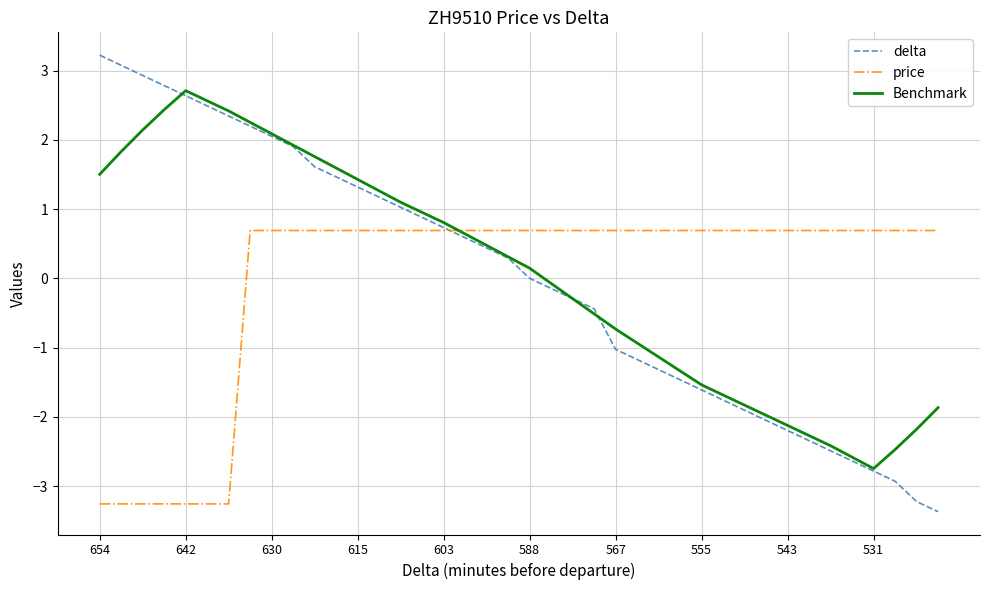

True or false: Benchmark has more than 1 interior local peaks.

False